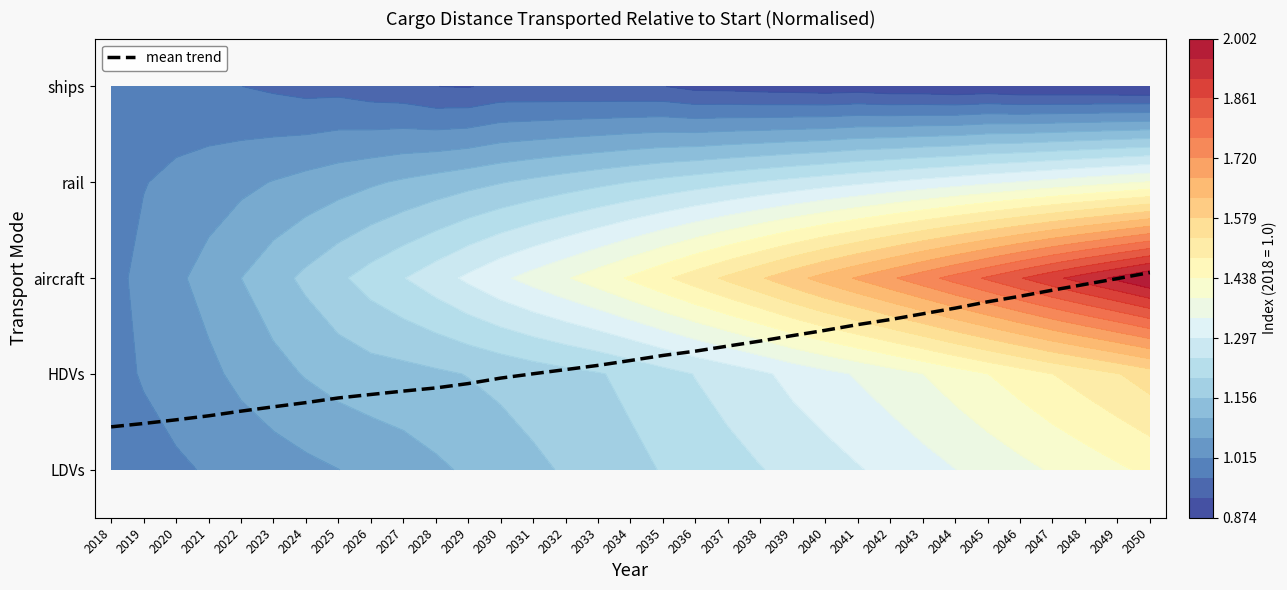

What is the sum of all values?

39.1